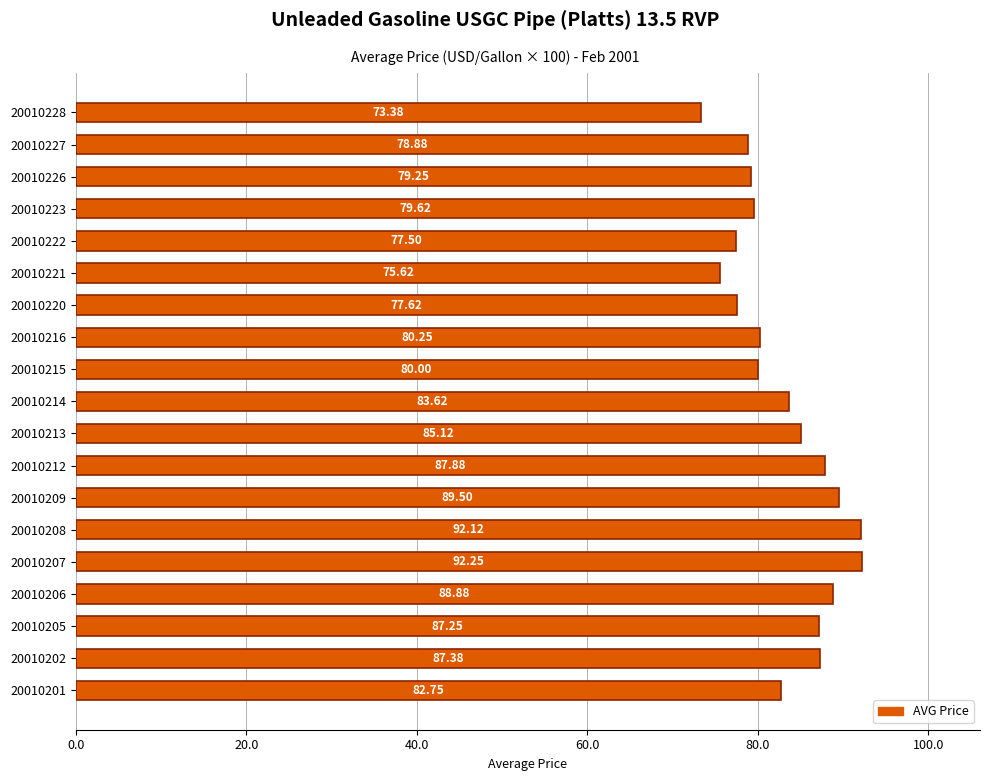

How many series are shown in this chart?

1